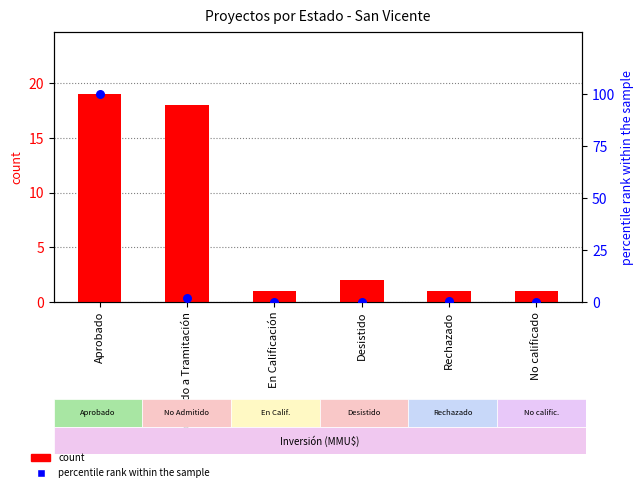

Which series reaches the maximum Y coordinate?

percentile rank within the sample